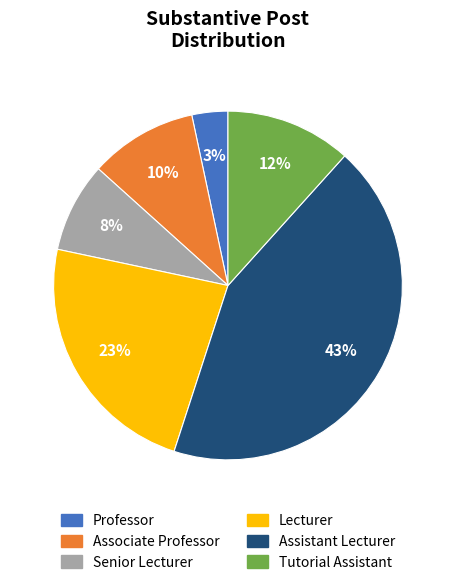

Is there a majority slice in this chart?

No